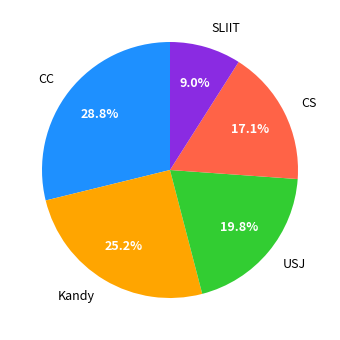

Combined, do Kandy and SLIIT account for over 50%?

No